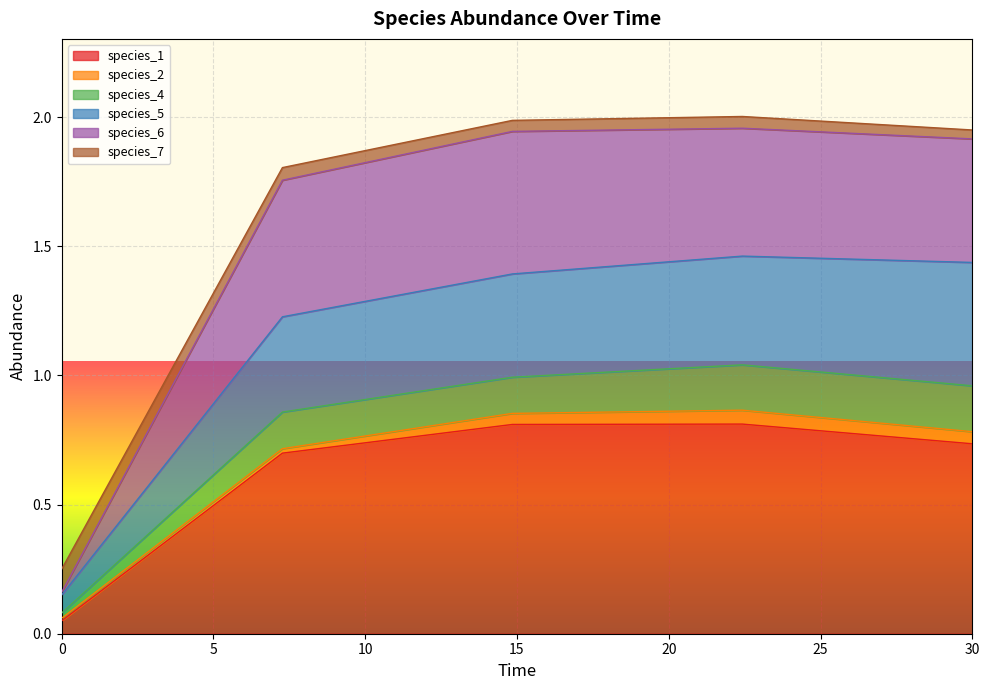

What is the maximum value for species_1?

0.8